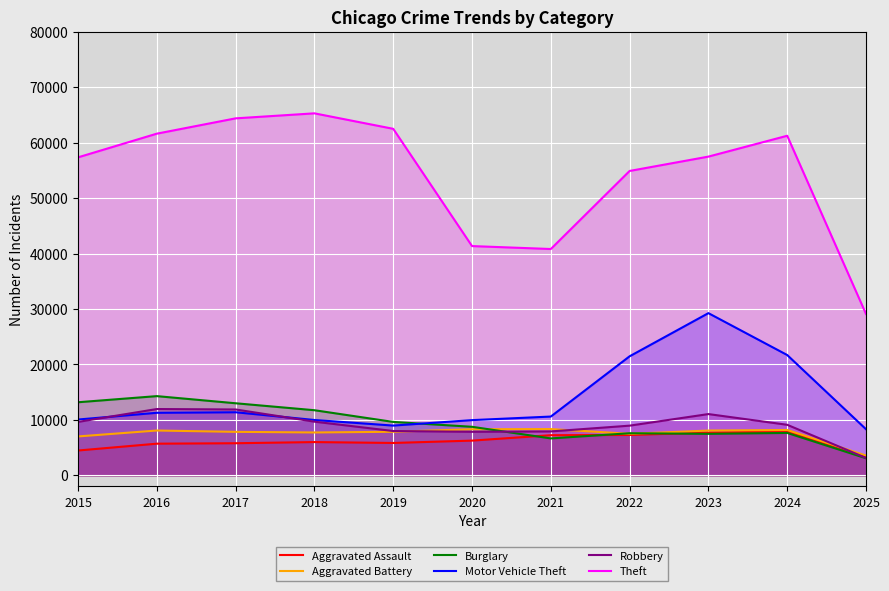

Is it true that Burglary equals 19652 at 2015?

False